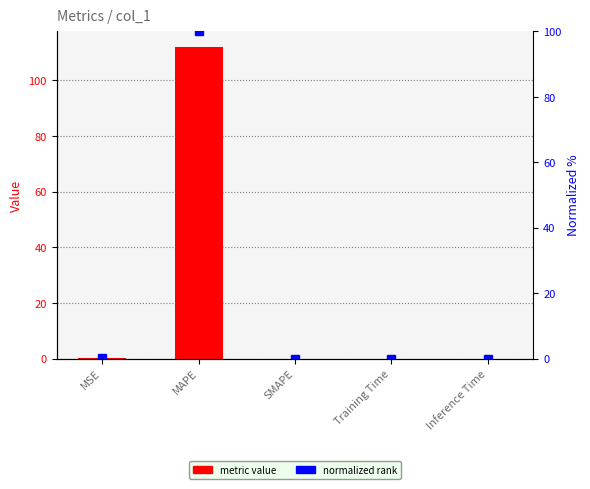

Is the value of normalized rank at MAPE greater than the value of col_1 at SMAPE?

Yes